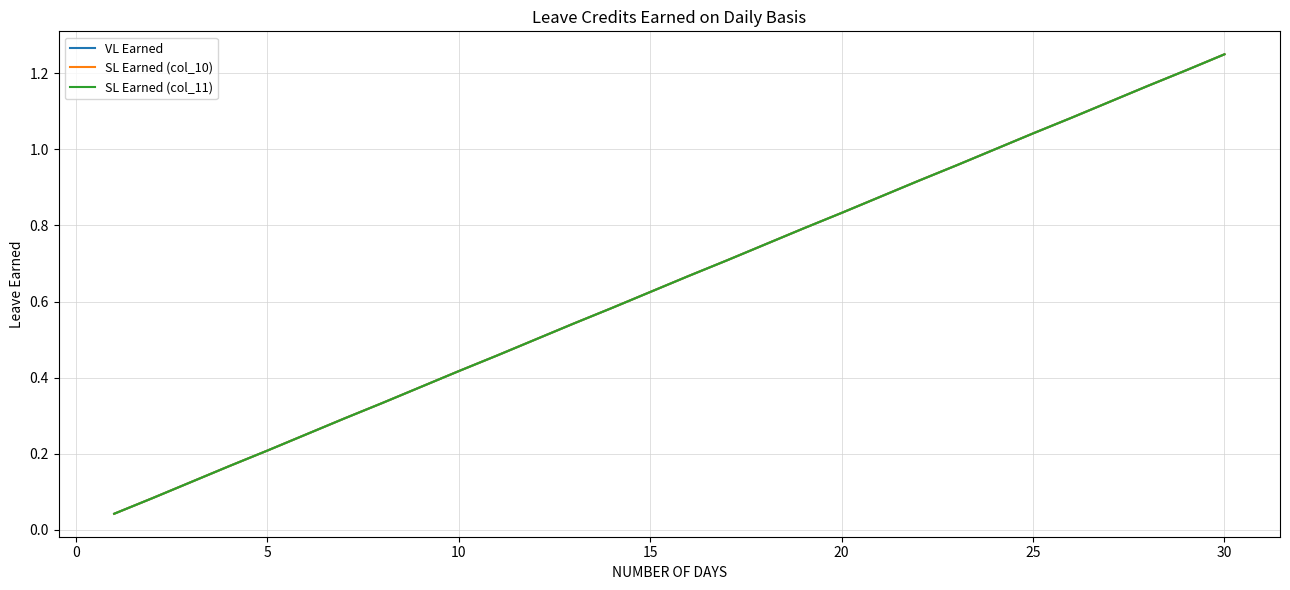

What is the average value of the SL Earned (col_11) series?

0.6